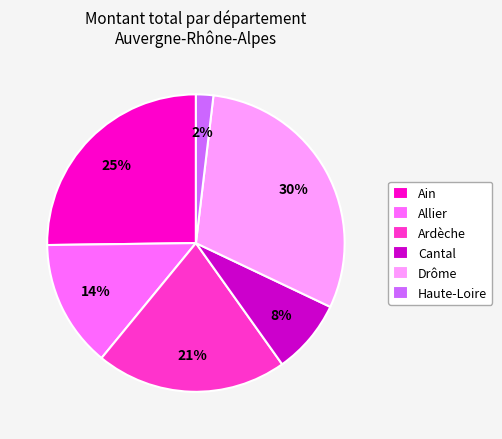

How many slices are in this pie chart?

6